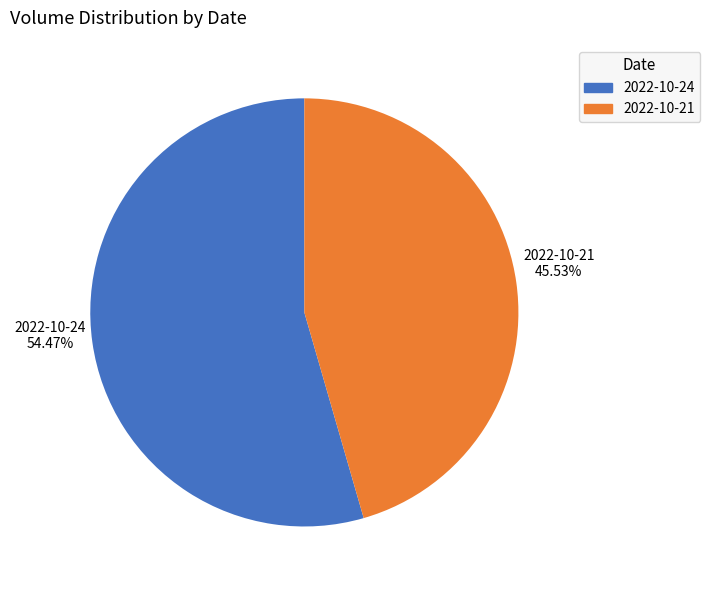

The 2022-10-21 slice represents 46% of the pie. True or false?

True